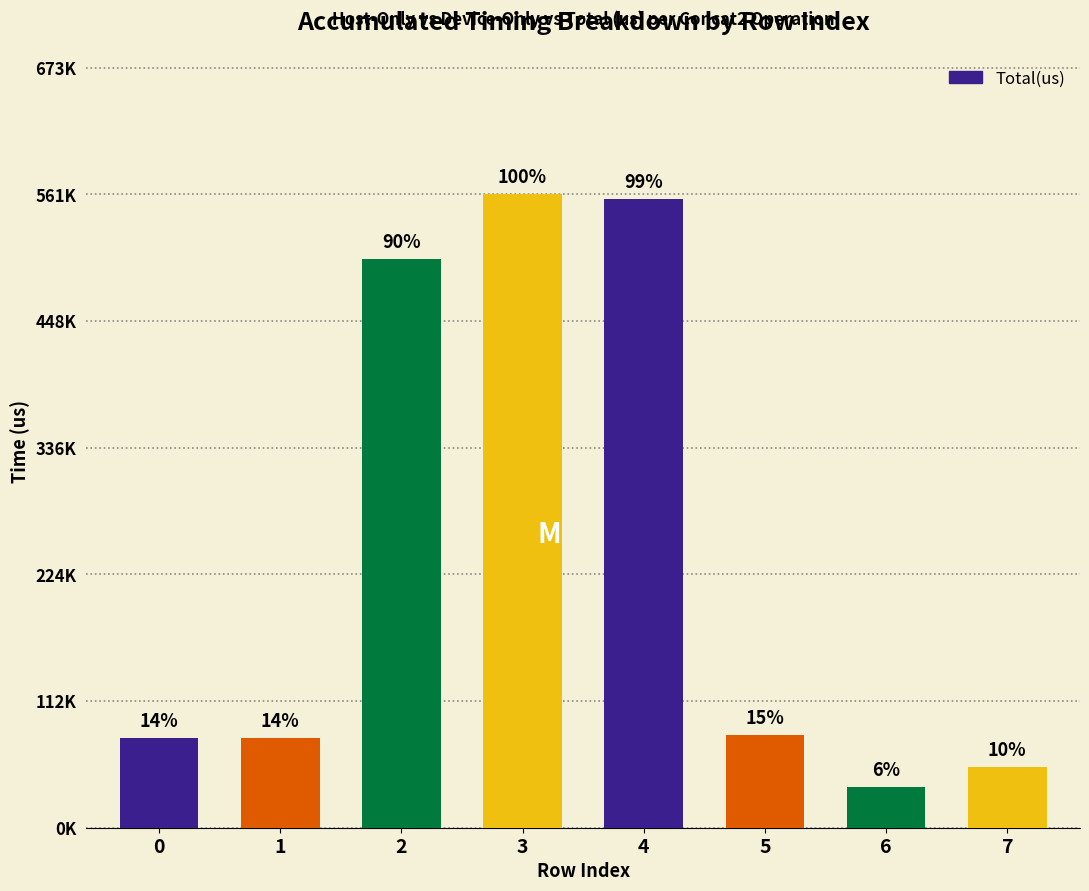

The value at 0 is 36035. True or false?

False